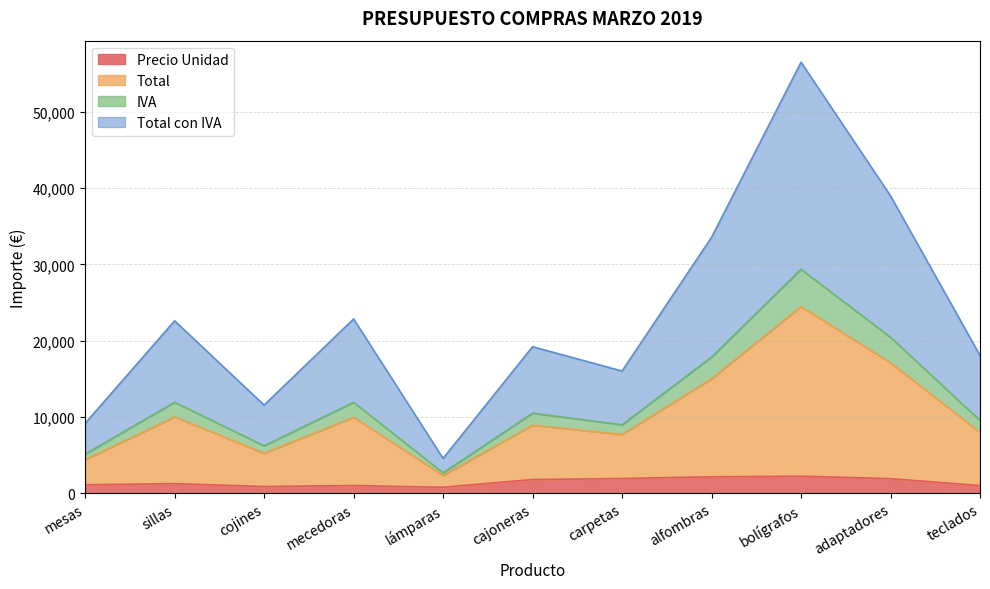

How many data points in Precio Unidad are above 1250?

5